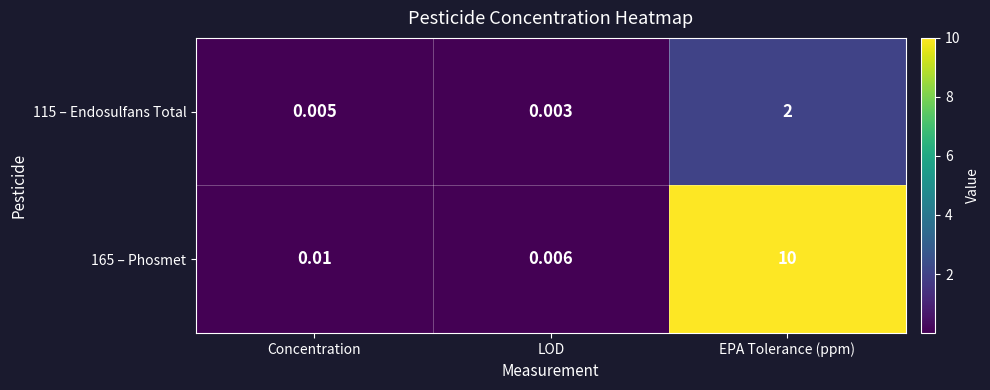

At which label is 115 – Endosulfans Total closest to 1?

Concentration